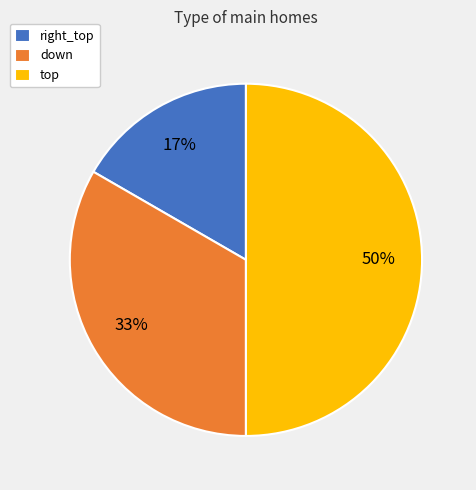

What percentage is the right_top slice, to the nearest percent?

17%